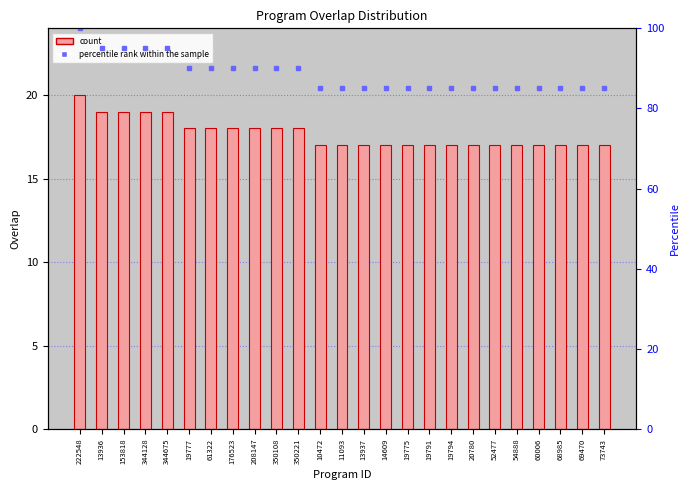

Reading left to right, extract all data points from this chart.

count: 222548=20	13936=19	153818=19	344128=19	344675=19	19777=18	61322=18	176523=18	208147=18	350108=18	350221=18	10472=17	11093=17	13937=17	14609=17	19775=17	19791=17	19794=17	20780=17	52477=17	54888=17	60006=17	68985=17	69470=17	73743=17
percentile rank within the sample: 222548=100	13936=95	153818=95	344128=95	344675=95	19777=90	61322=90	176523=90	208147=90	350108=90	350221=90	10472=85	11093=85	13937=85	14609=85	19775=85	19791=85	19794=85	20780=85	52477=85	54888=85	60006=85	68985=85	69470=85	73743=85